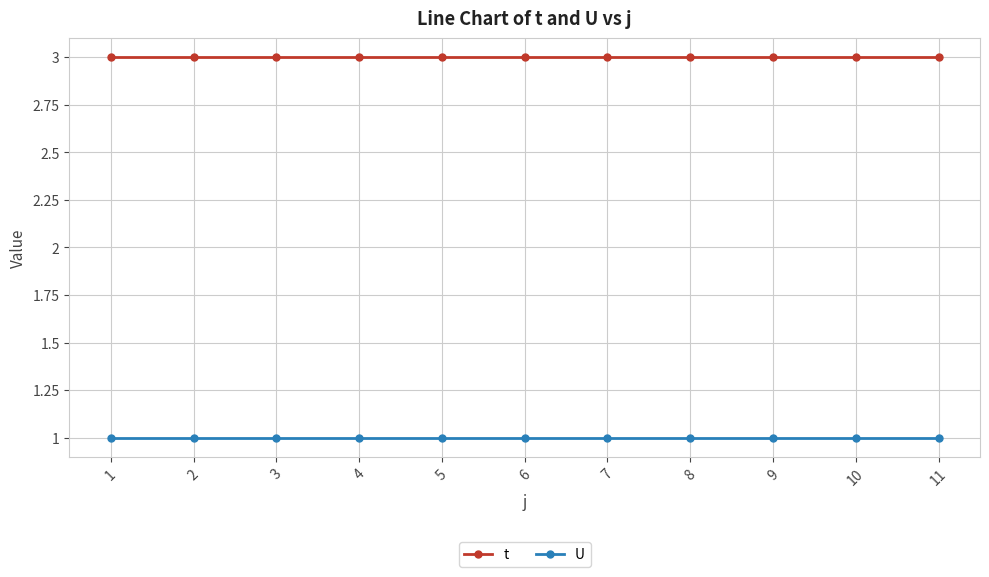

At how many categories does at least one series exceed 1?

11